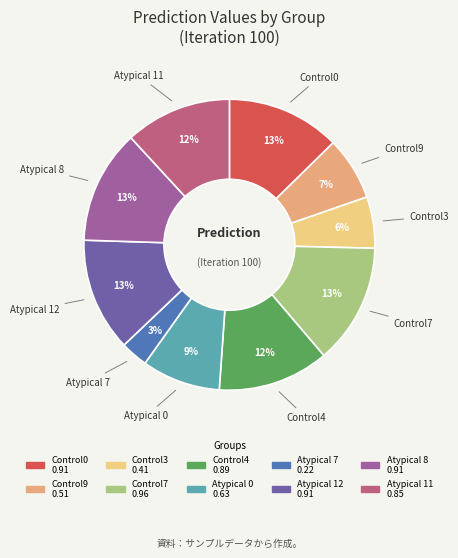

Is it true that Control9 is 7% of the pie?

True